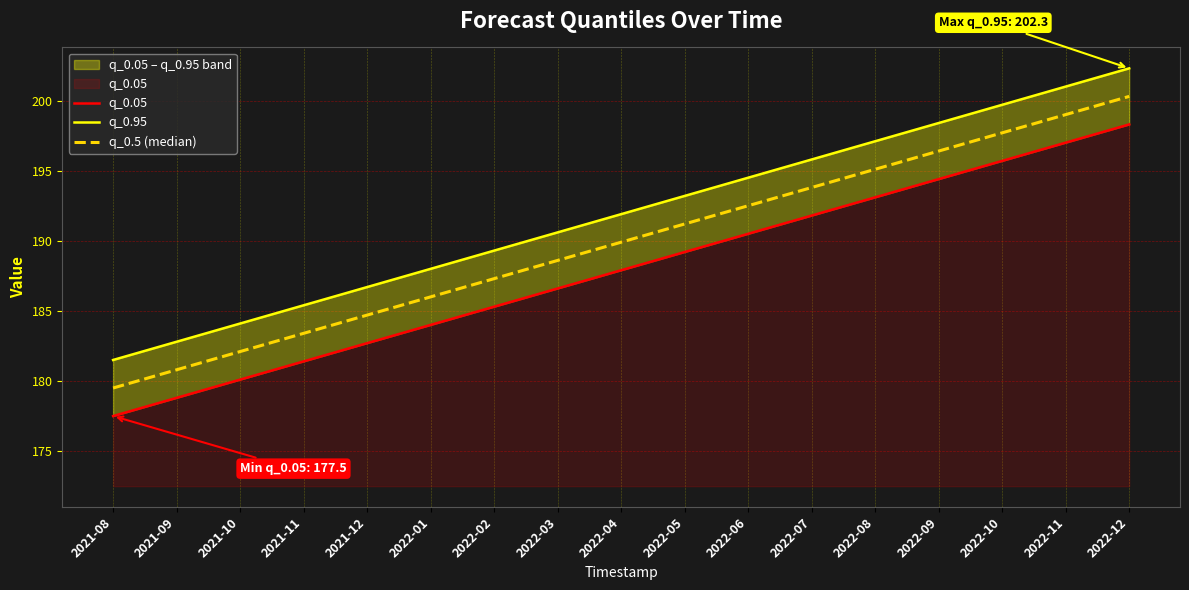

What is the value of the q_0.05 point at the 14th from the left?

194.4